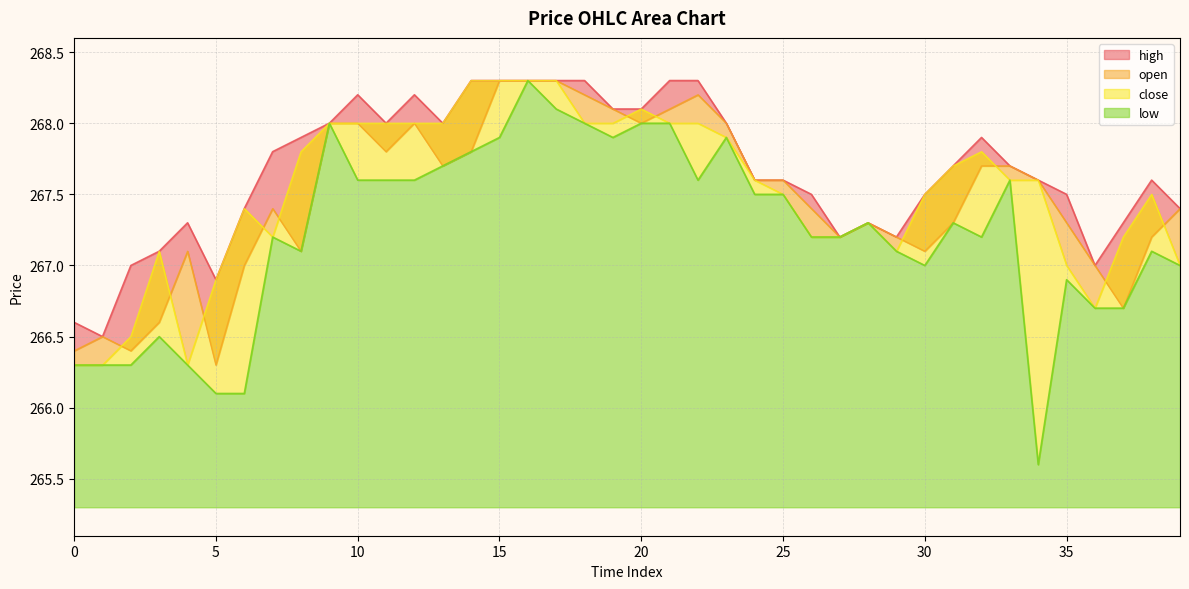

Between 37 and 25, which is larger?

25